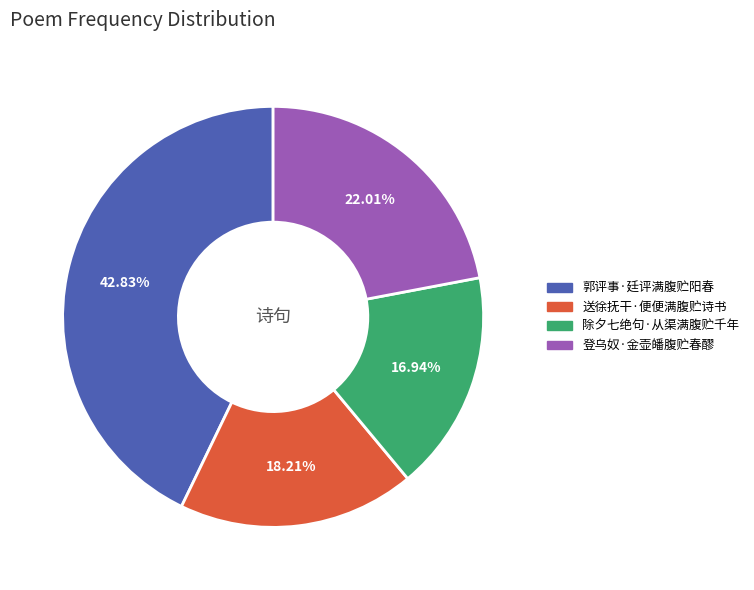

Is it true that 送徐抚干·便便满腹贮诗书 is 30% of the pie?

False